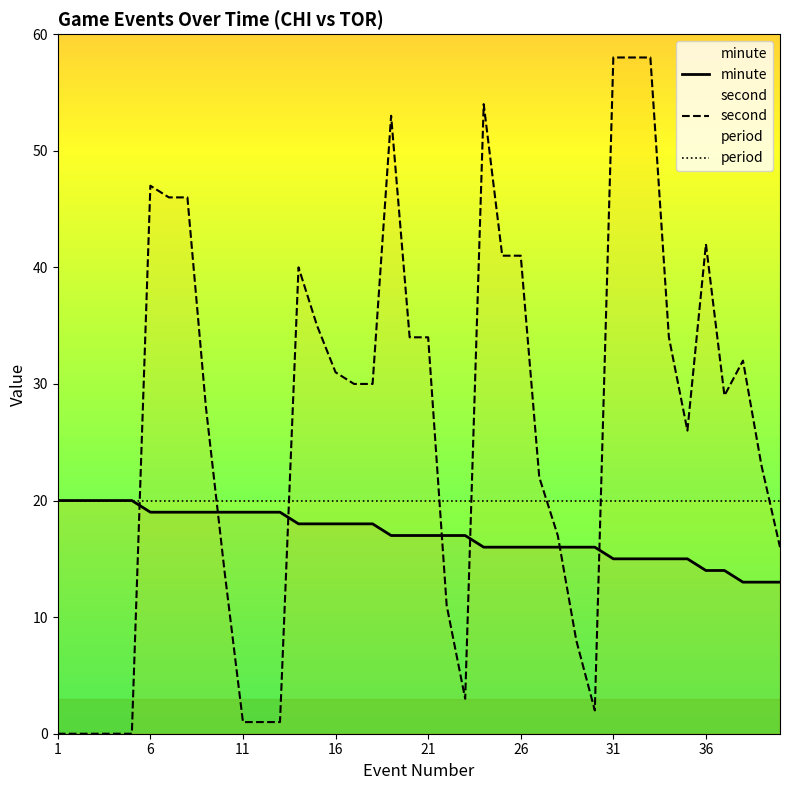

What are all the series names shown in the legend?

minute, second, period